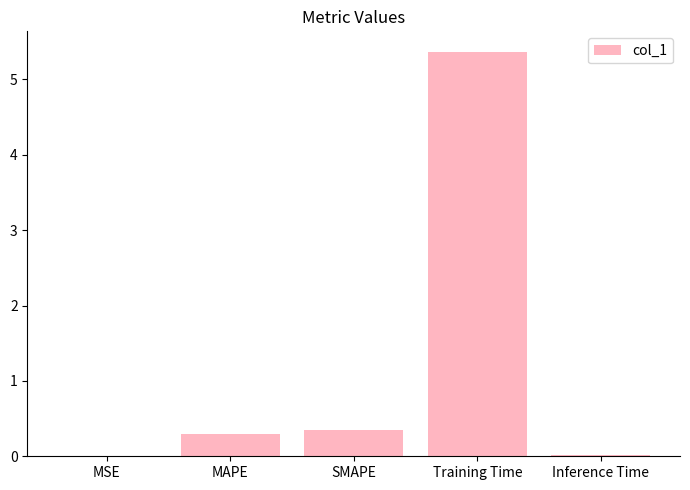

At which category does the chart reach its peak across all series?

Training Time